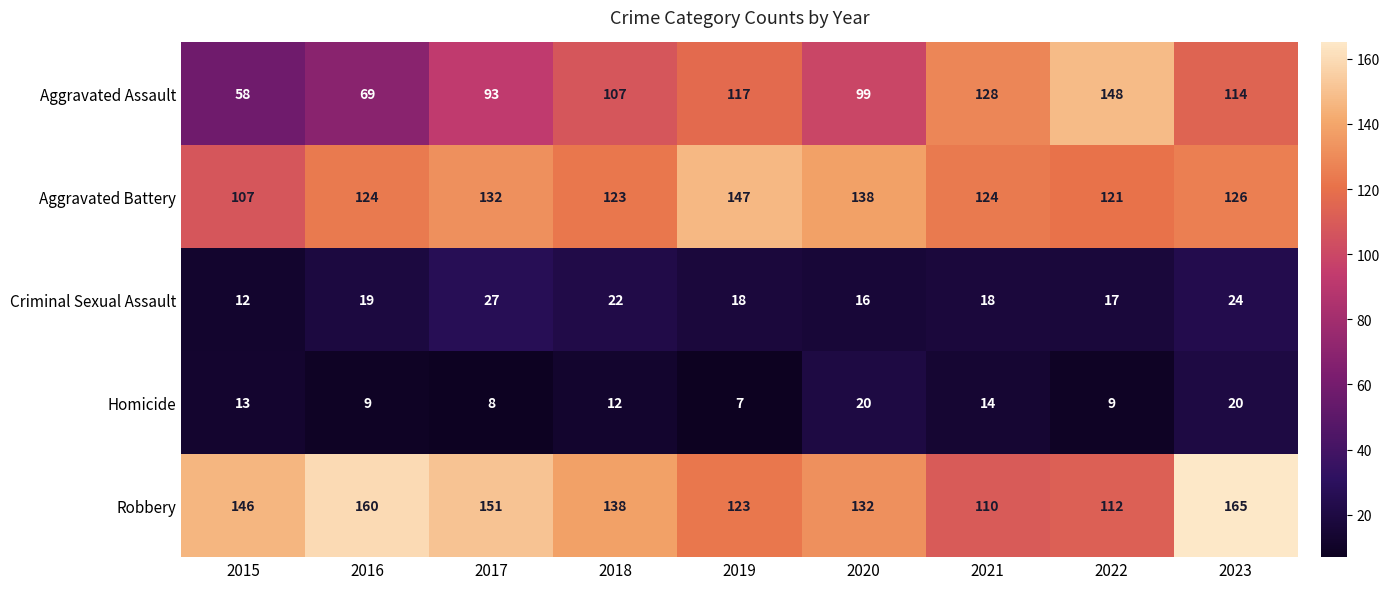

Which series has the largest total across all categories?

Robbery